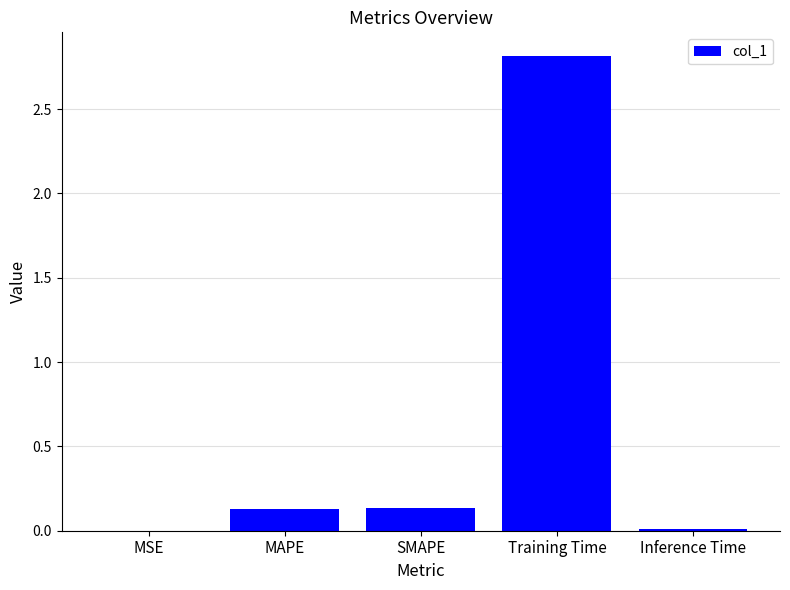

What is the sum of all values?

3.1